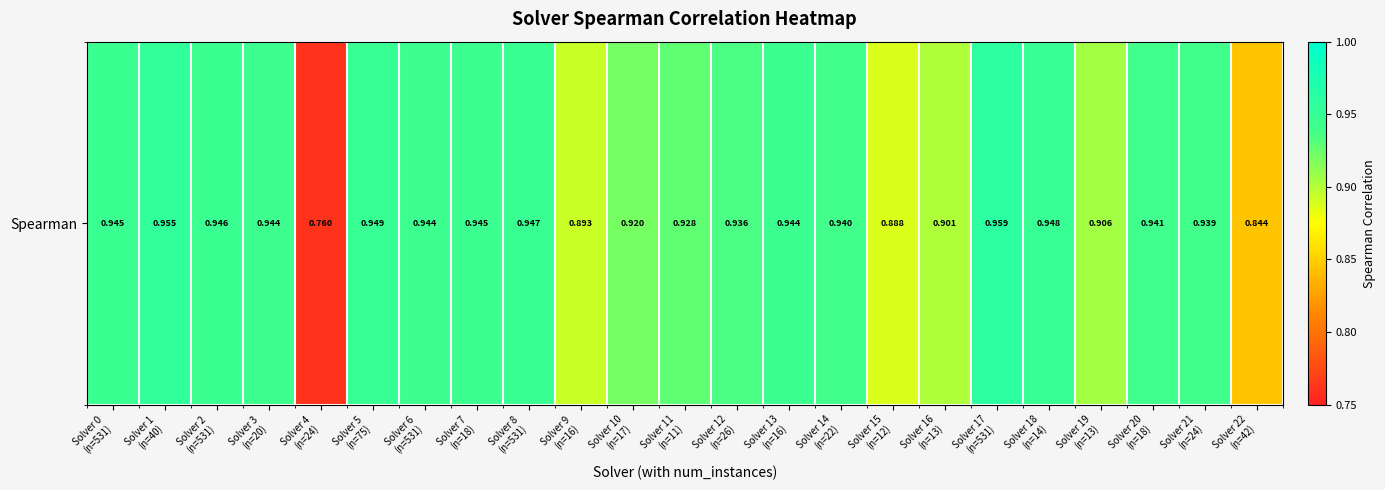

Reading left to right, transcribe all the data shown in this chart.

0.9	1.0	0.9	0.9	0.8	0.9	0.9	0.9	0.9	0.9	0.9	0.9	0.9	0.9	0.9	0.9	0.9	1.0	0.9	0.9	0.9	0.9	0.8